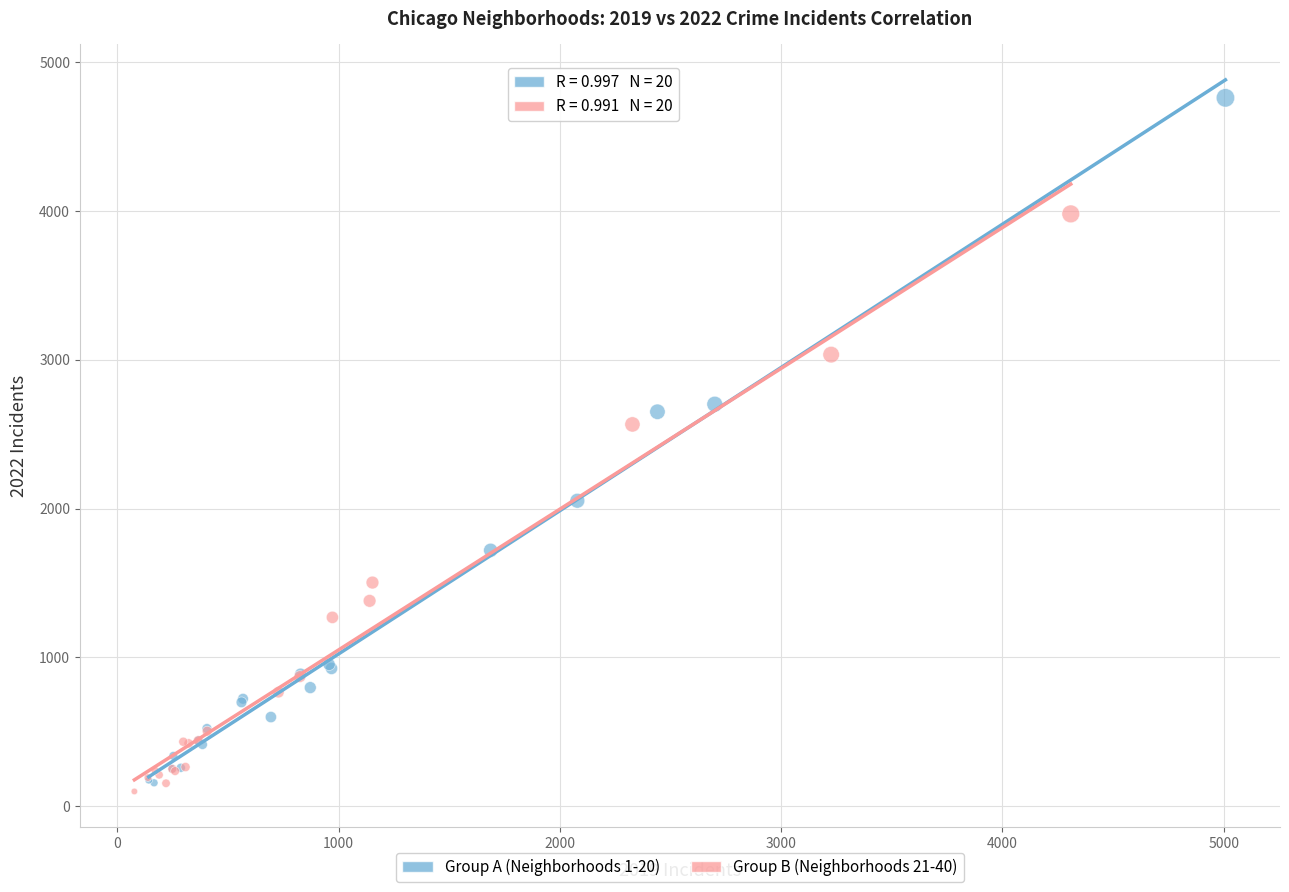

Which series contains the highest Y value?

Group A (Neighborhoods 1-20)